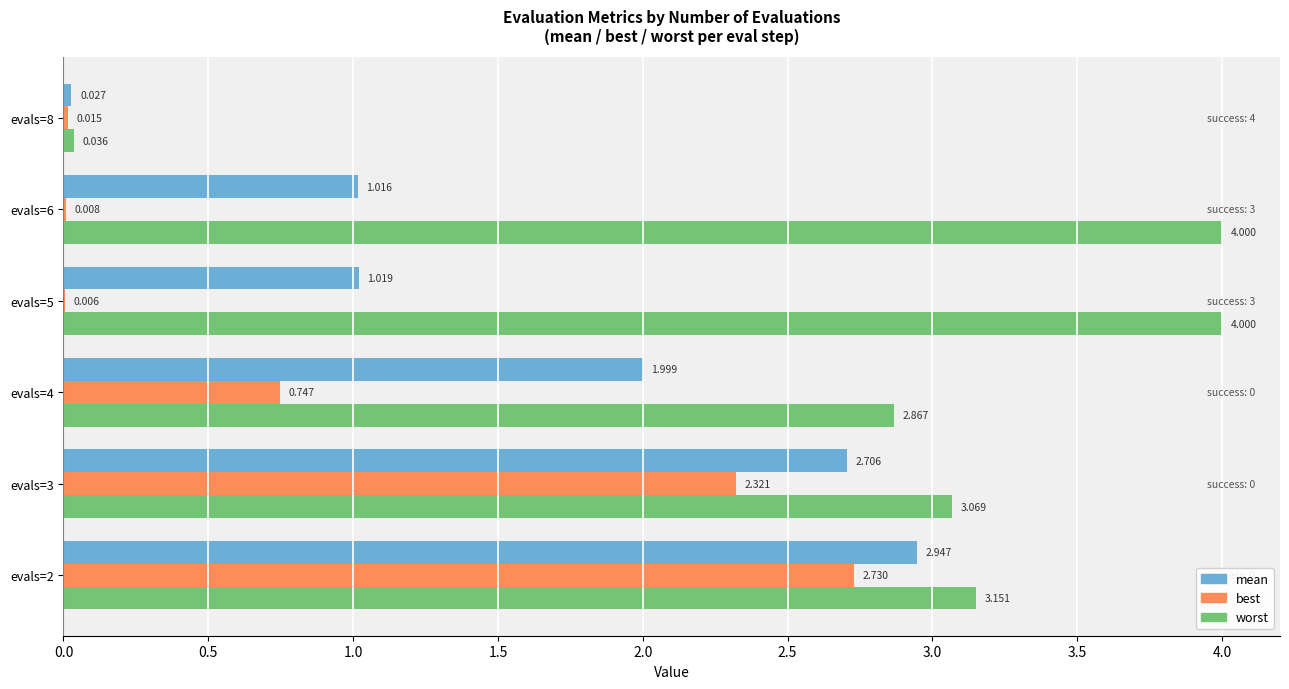

Between evals=4 and evals=5, which series saw the biggest shift?

worst